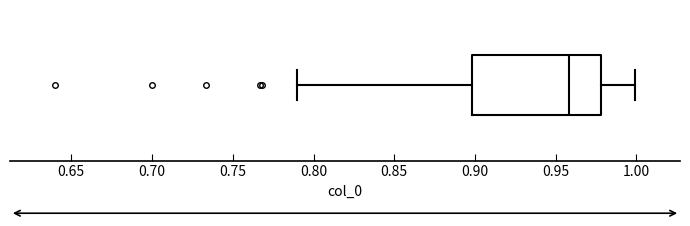

Where does the right whisker of the box end on the x-axis? The values are not printed on the chart, so give them approximately, as read against the axis.

1.00